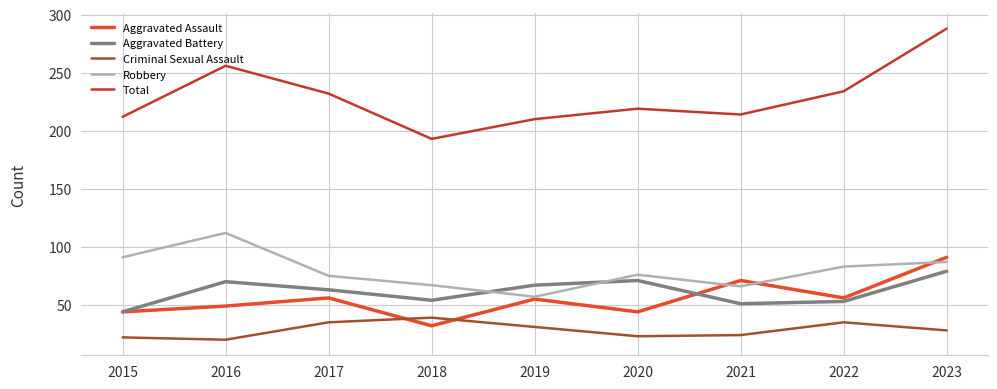

Between 2017 and 2020, which series saw the biggest shift?

Total